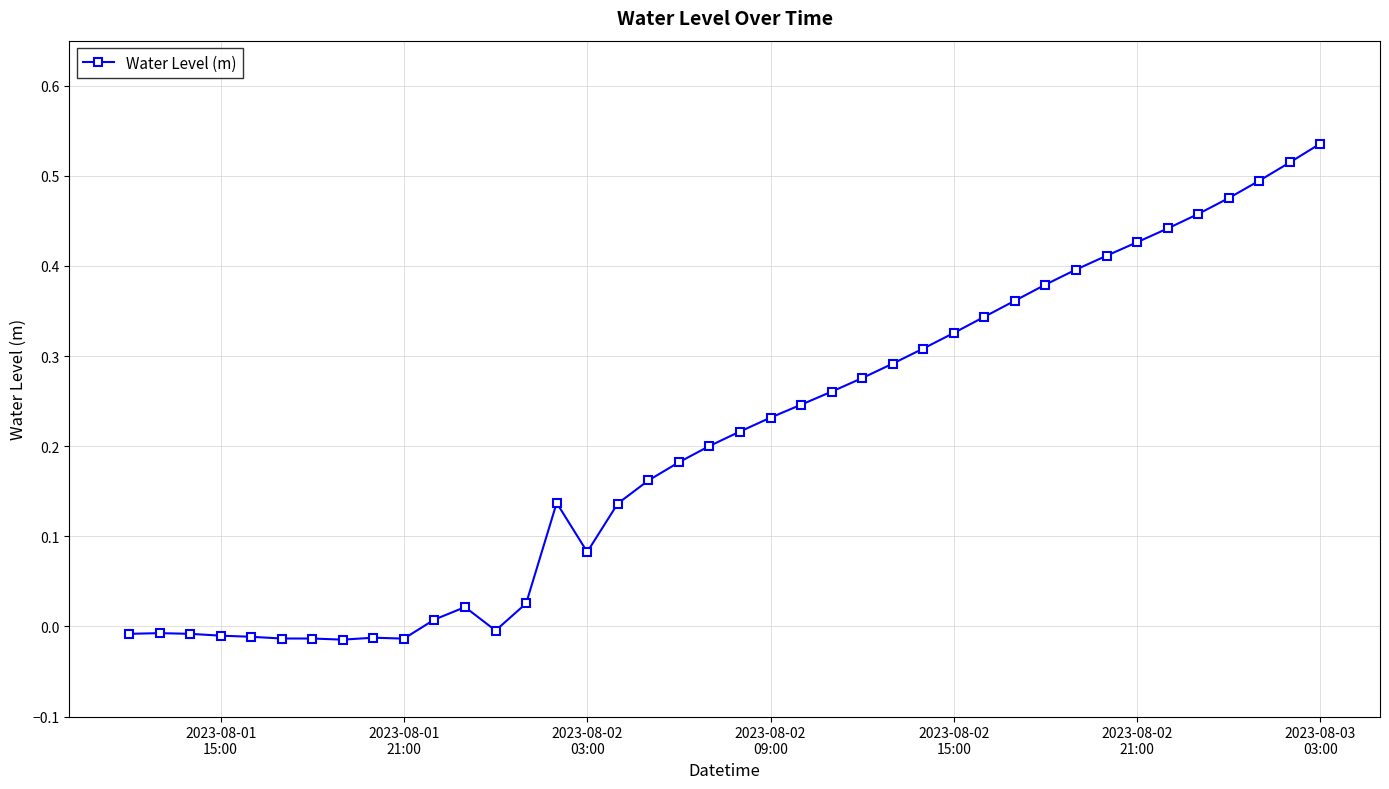

True or false: the data has more than 0 interior local peaks.

True